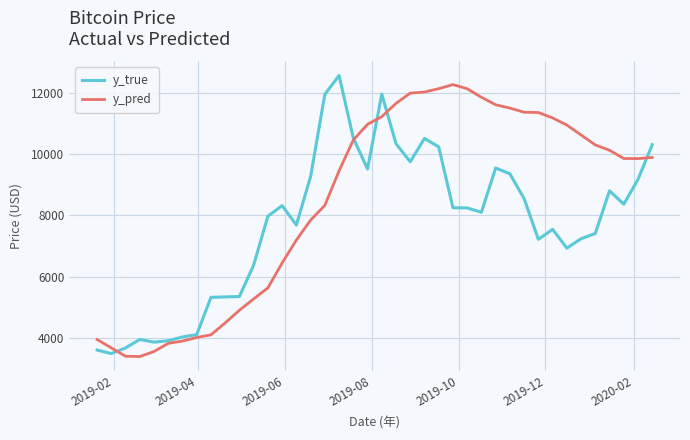

What is the highest value of the y_true series?

12573.8